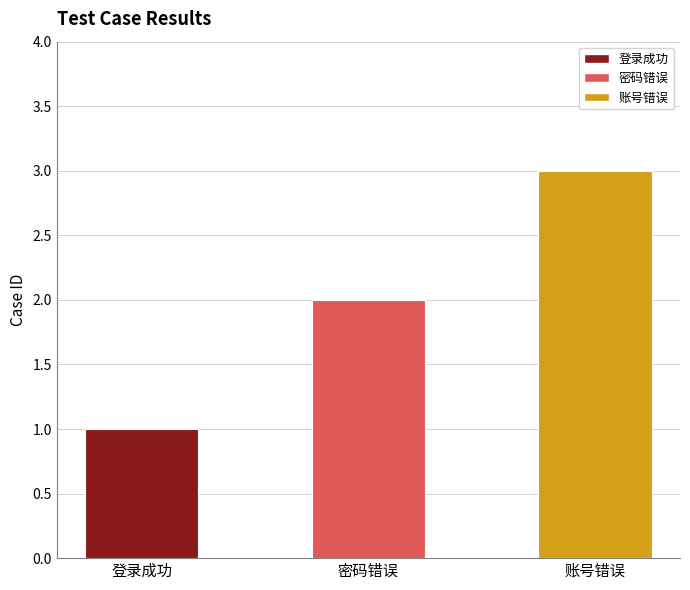

Where is the data nearest to the value 2?

密码错误